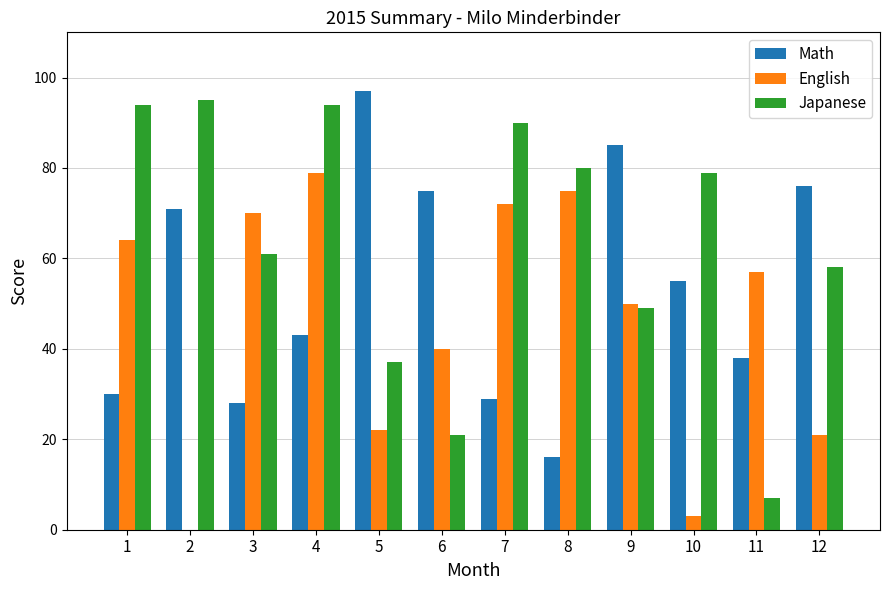

How many groups of bars are there?

12